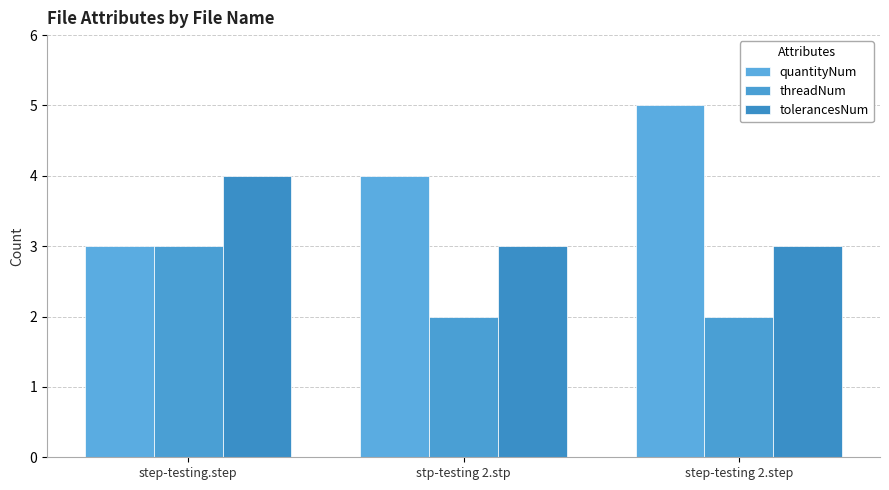

Reading left to right, list all the values displayed in this chart.

quantityNum: 3	4	5
threadNum: 3	2	2
tolerancesNum: 4	3	3